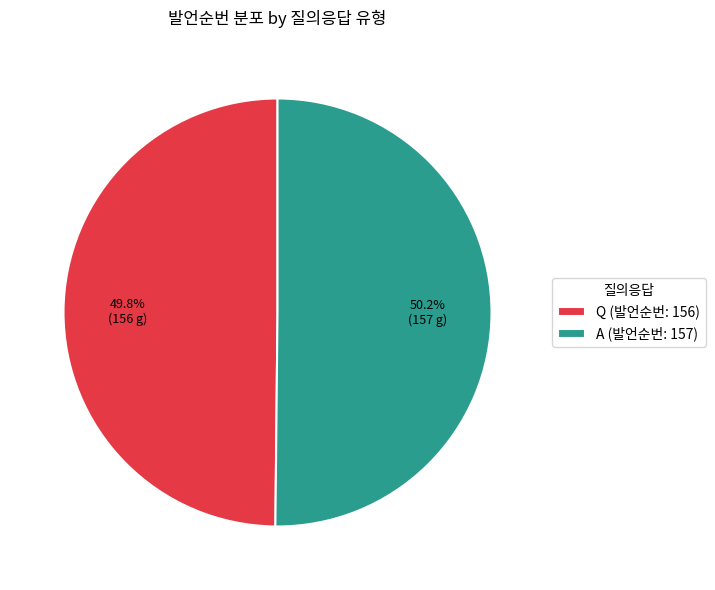

Does any single category account for the majority?

Yes